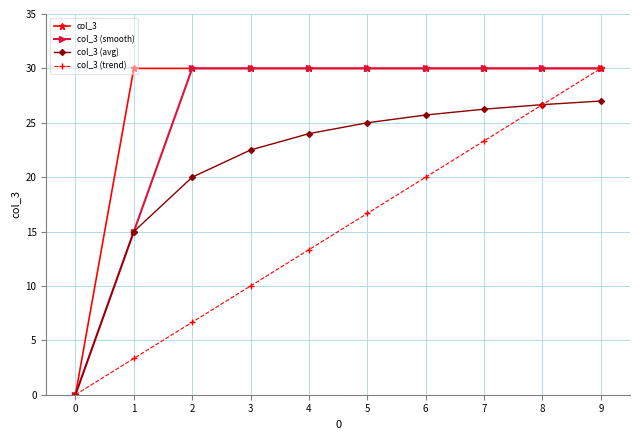

What is the difference between the col_3 (trend) values at 8 and 4?

13.3